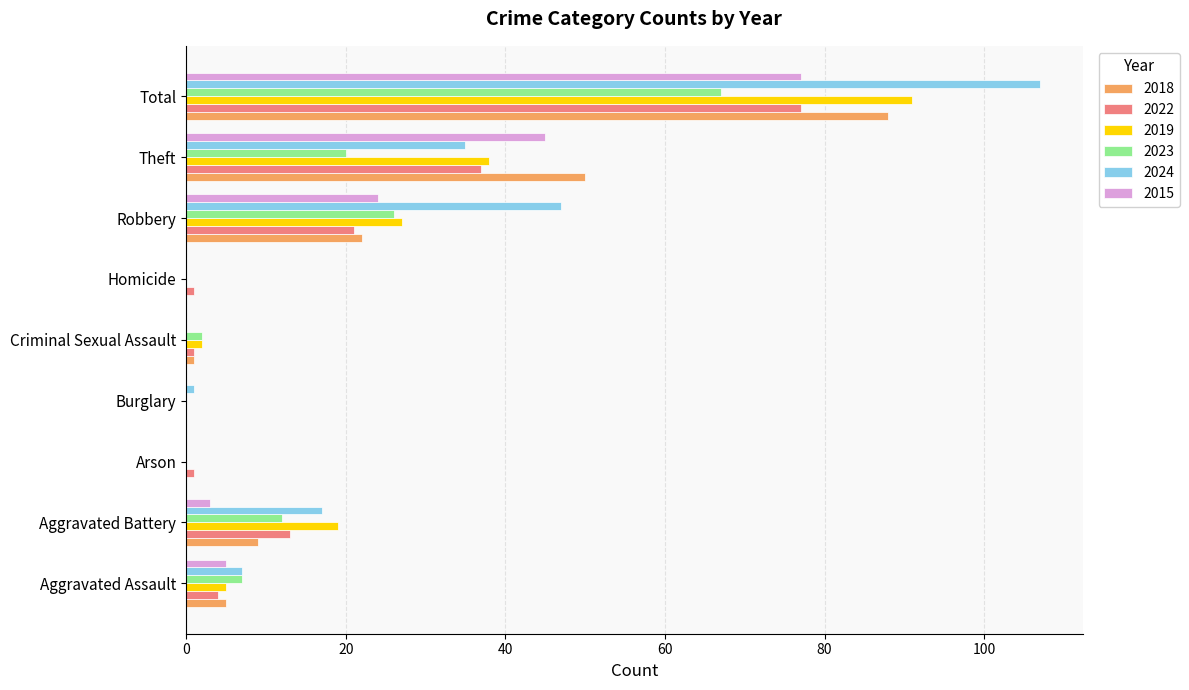

At which category does the chart reach its peak across all series?

Total